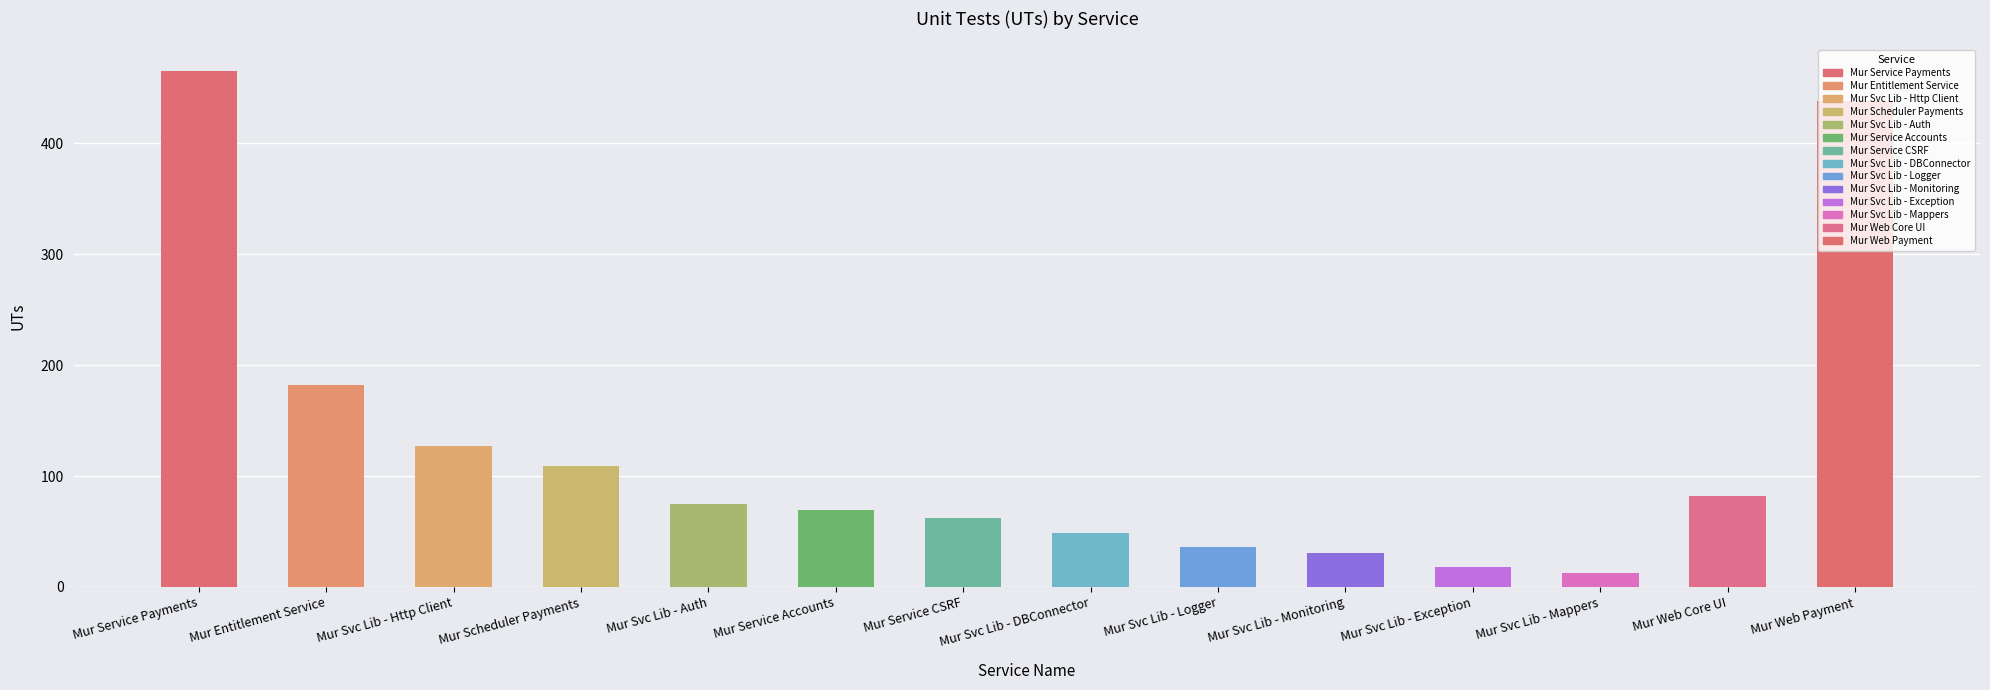

Does the chart contain any negative values?

No